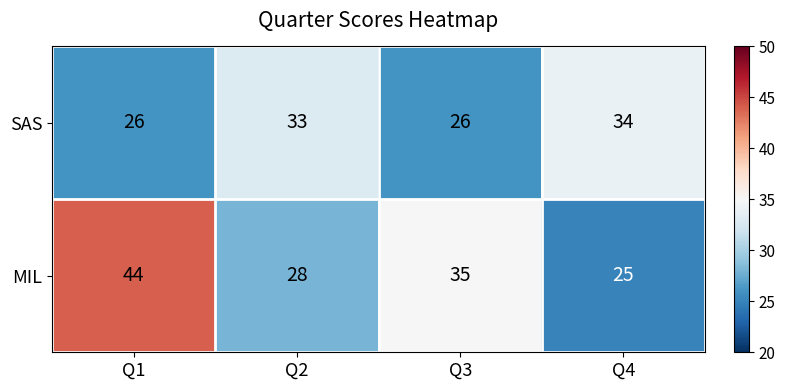

What is the difference between the second highest and minimum values in the MIL series?

10